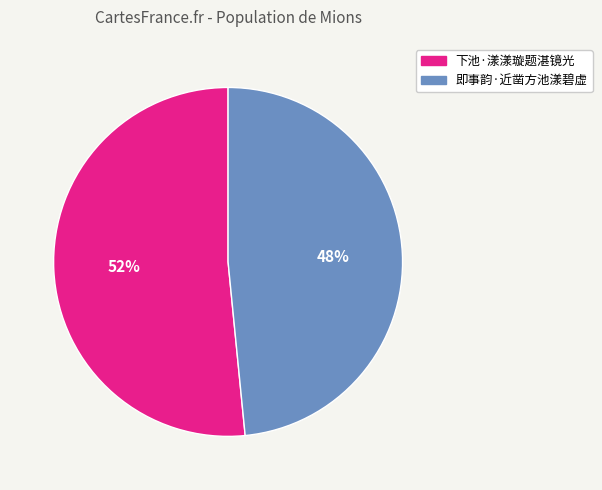

To the nearest percent, what is the combined percentage of 下池·漾漾璇题湛镜光 and 即事韵·近凿方池漾碧虚?

100%